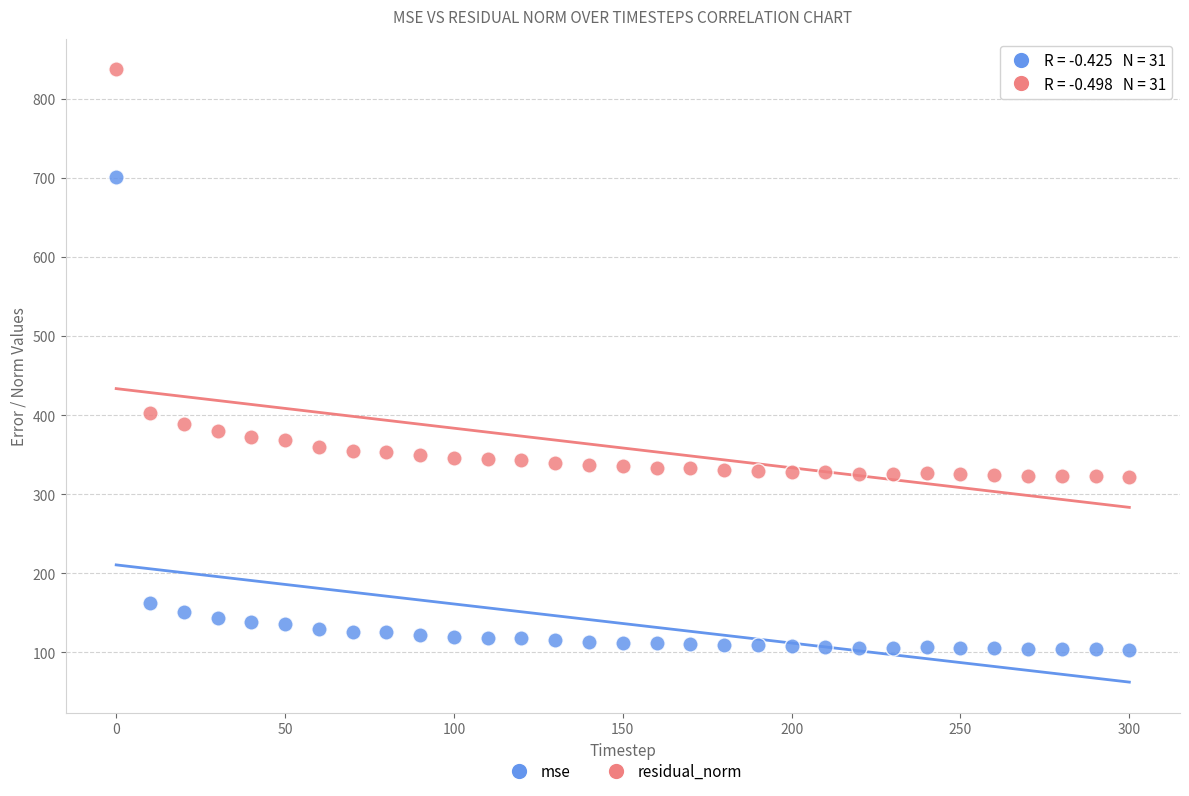

In the residual_norm series, what Y value is closest to 579?

403.1